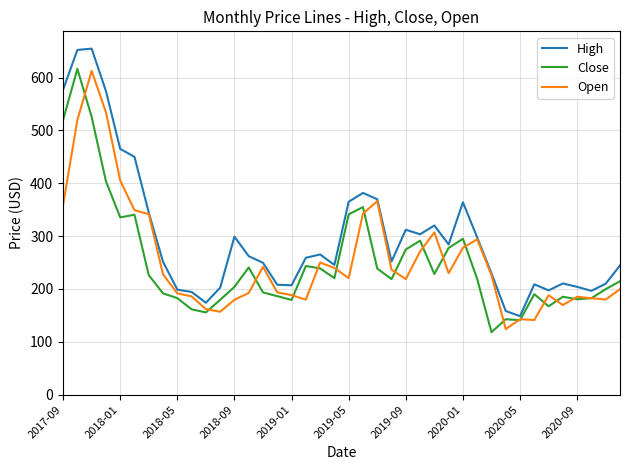

What is the difference between the second highest and second lowest values in the High series?

494.0